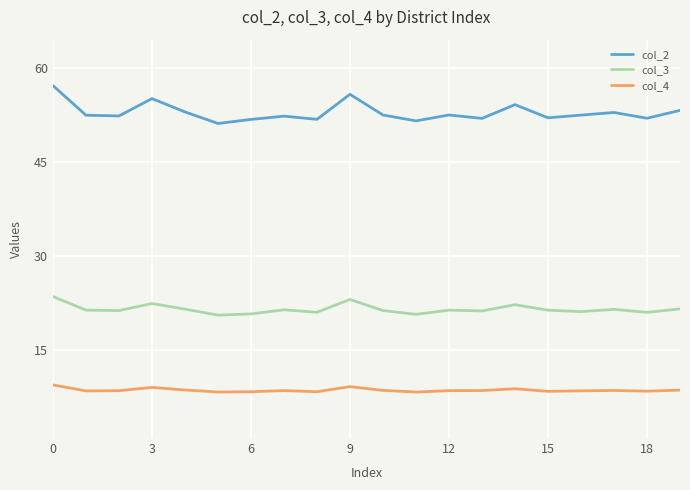

Which series has the largest range (max minus min)?

col_2